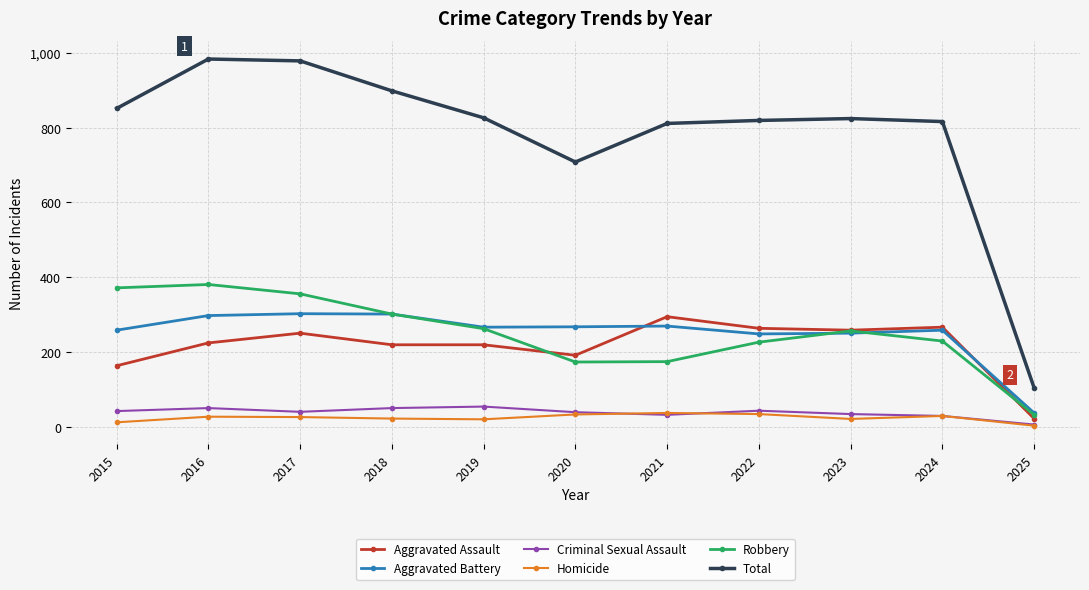

At how many categories does at least one series exceed 38?

11